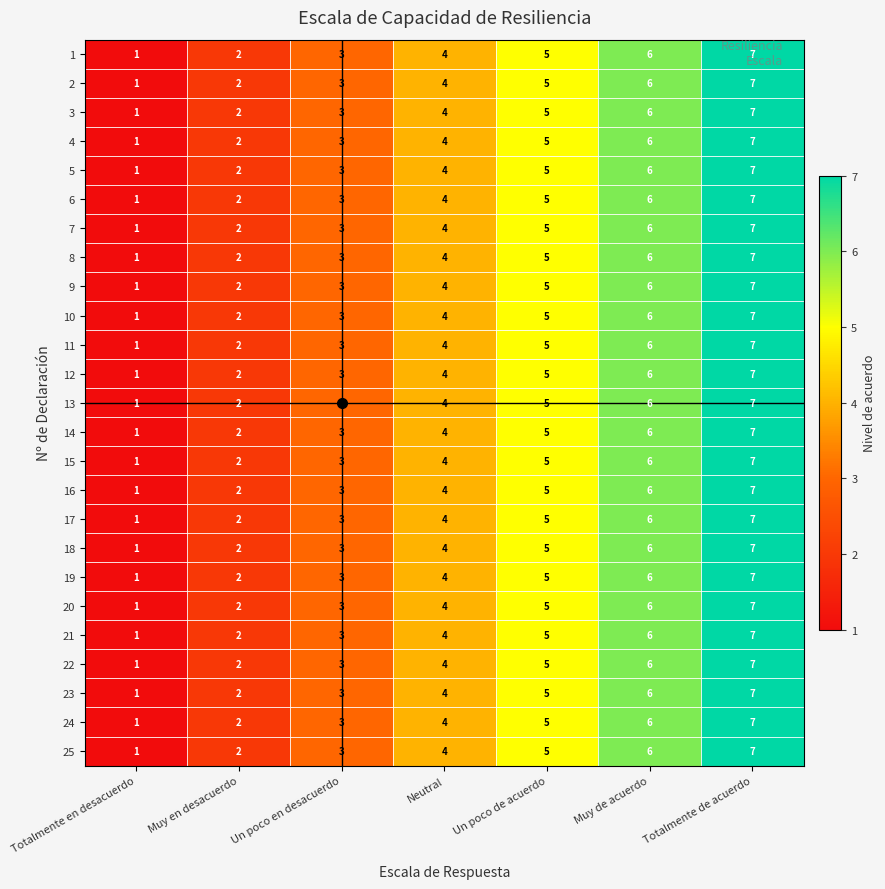

The value of 1 at Un poco de acuerdo is 5. True or false?

True